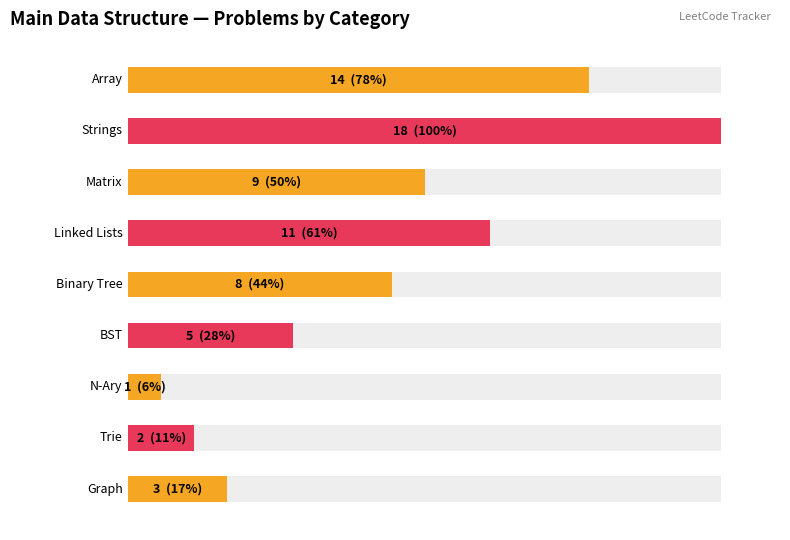

What is the difference between the maximum and minimum values?

17